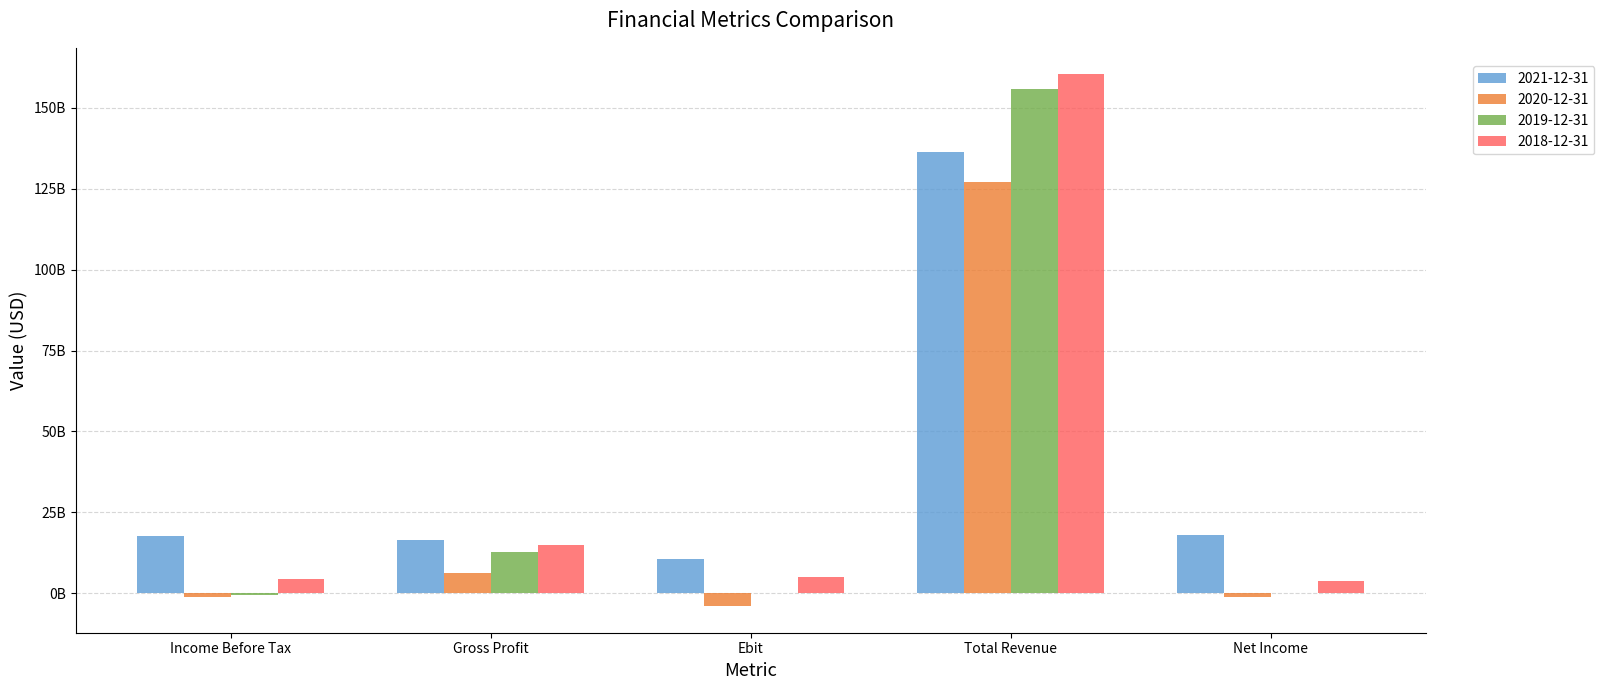

List the series in order of their overall mean, lowest first.

2020-12-31, 2019-12-31, 2018-12-31, 2021-12-31